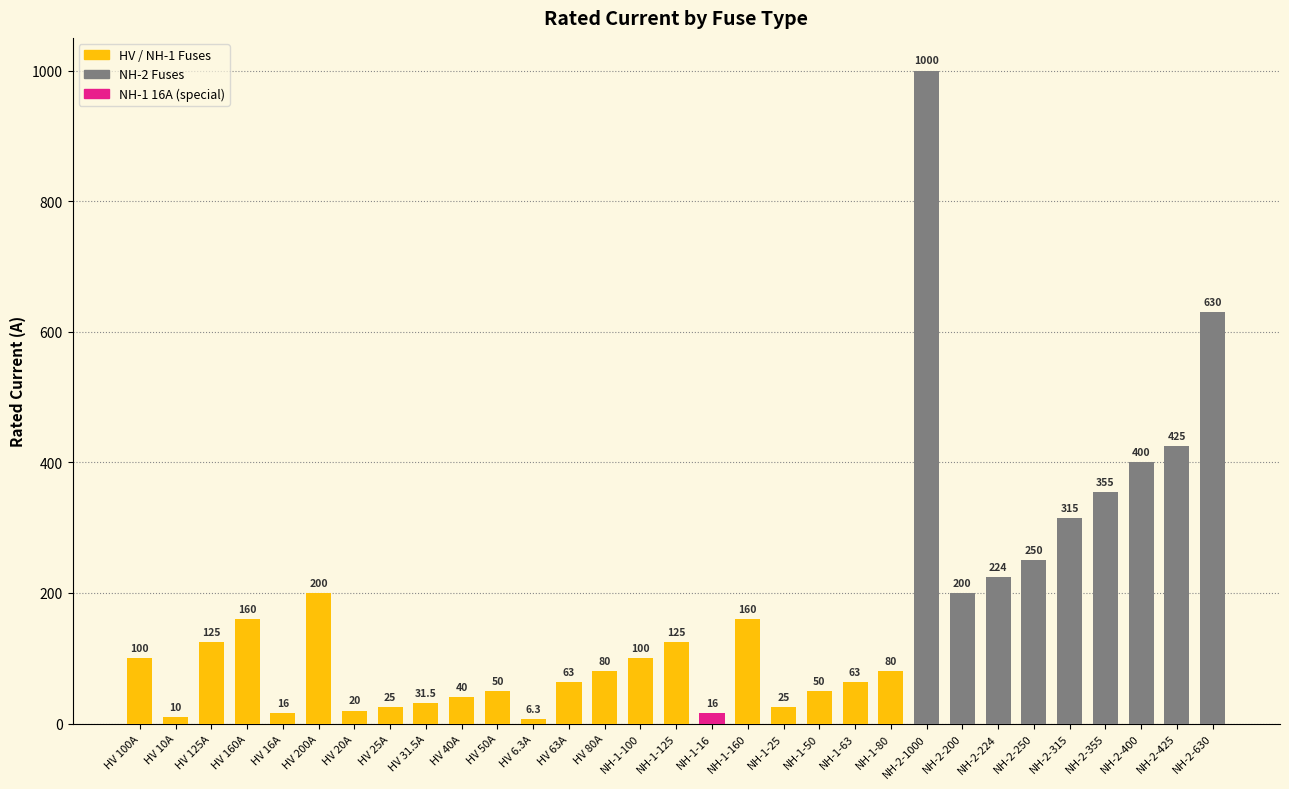

True or false: the data shows 80.0 at HV 80A.

True